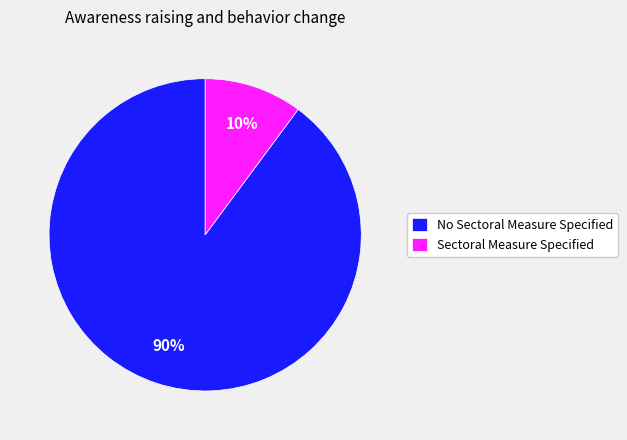

How many segments does this pie chart have?

2